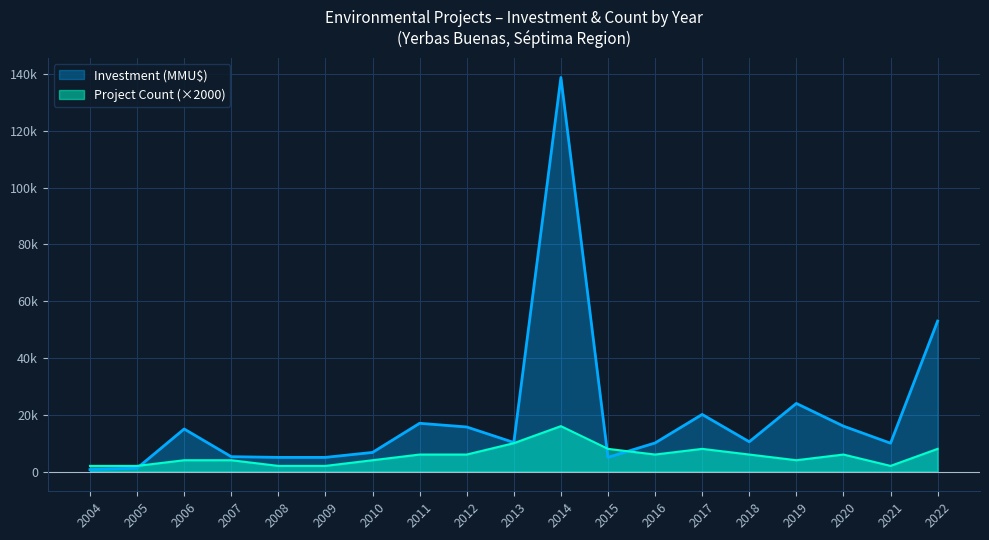

Does the chart display data point markers on the line(s)?

No